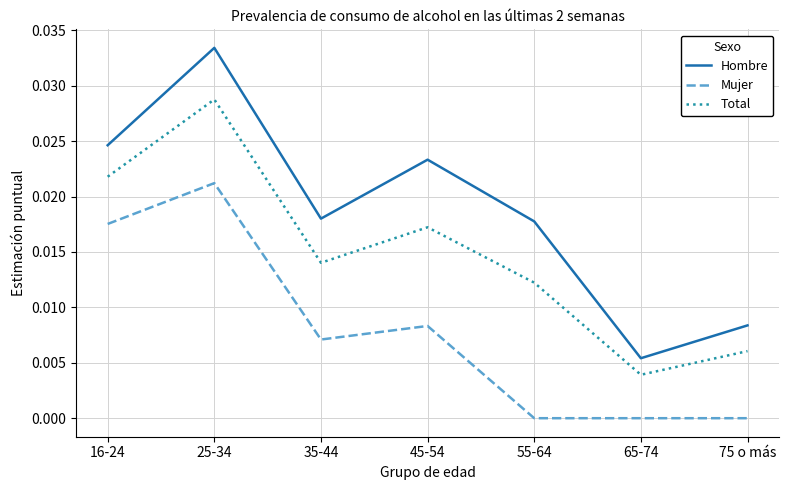

True or false: Mujer and Total intersect in this chart.

False